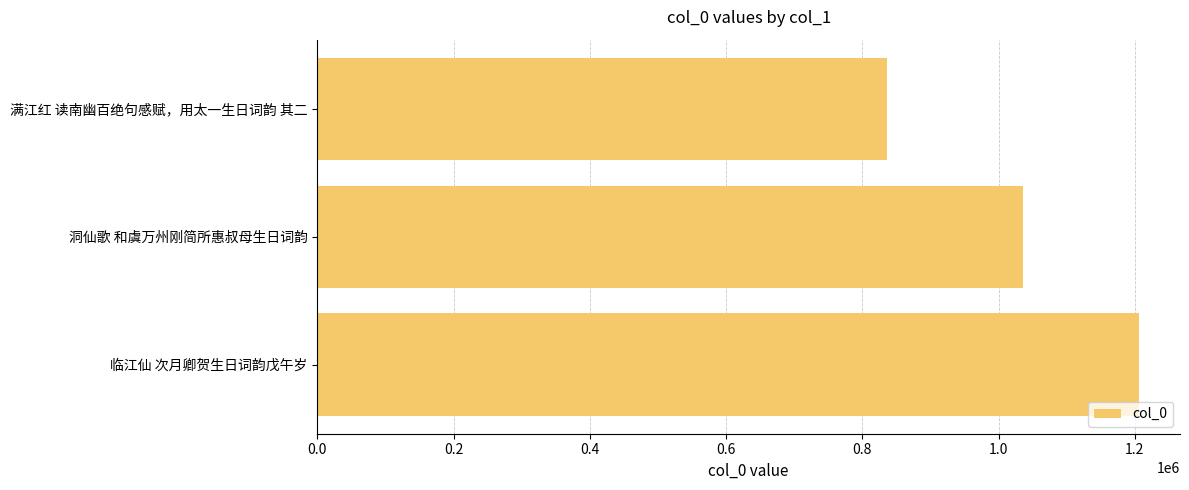

What is the average value?

1025855